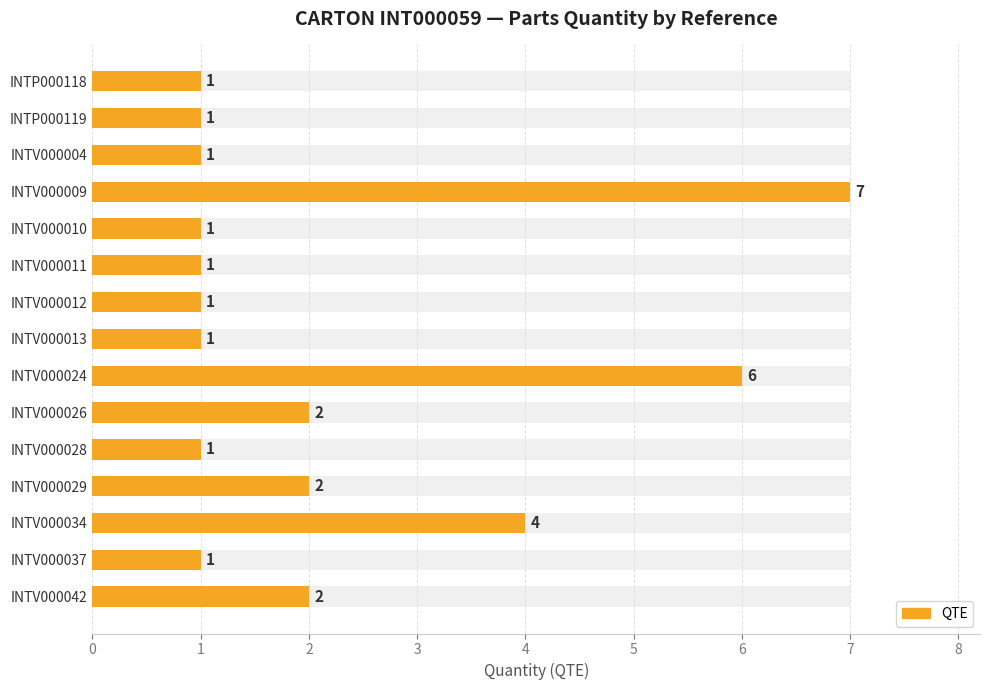

What is the value of the 1st bar from the left?

1